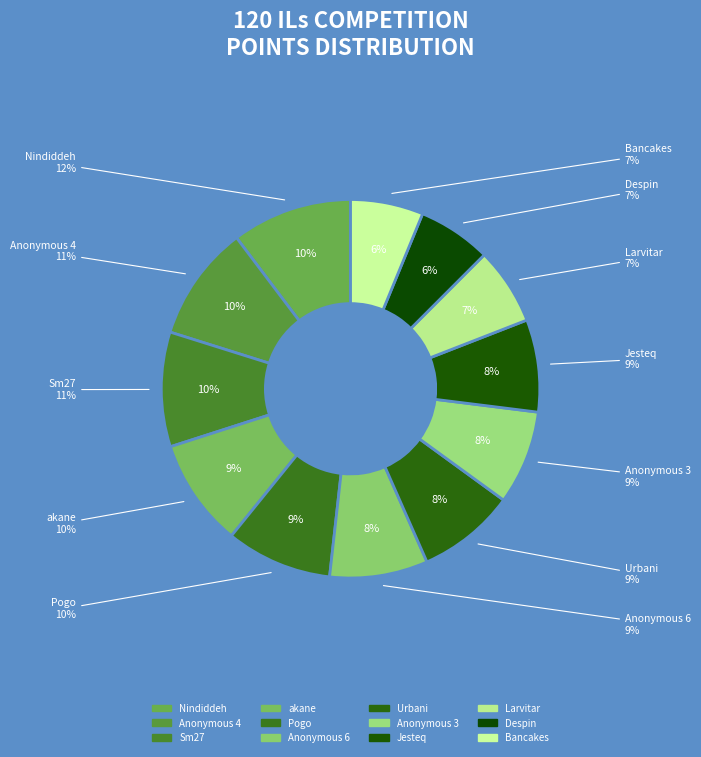

Which slice is the smallest?

Bancakes